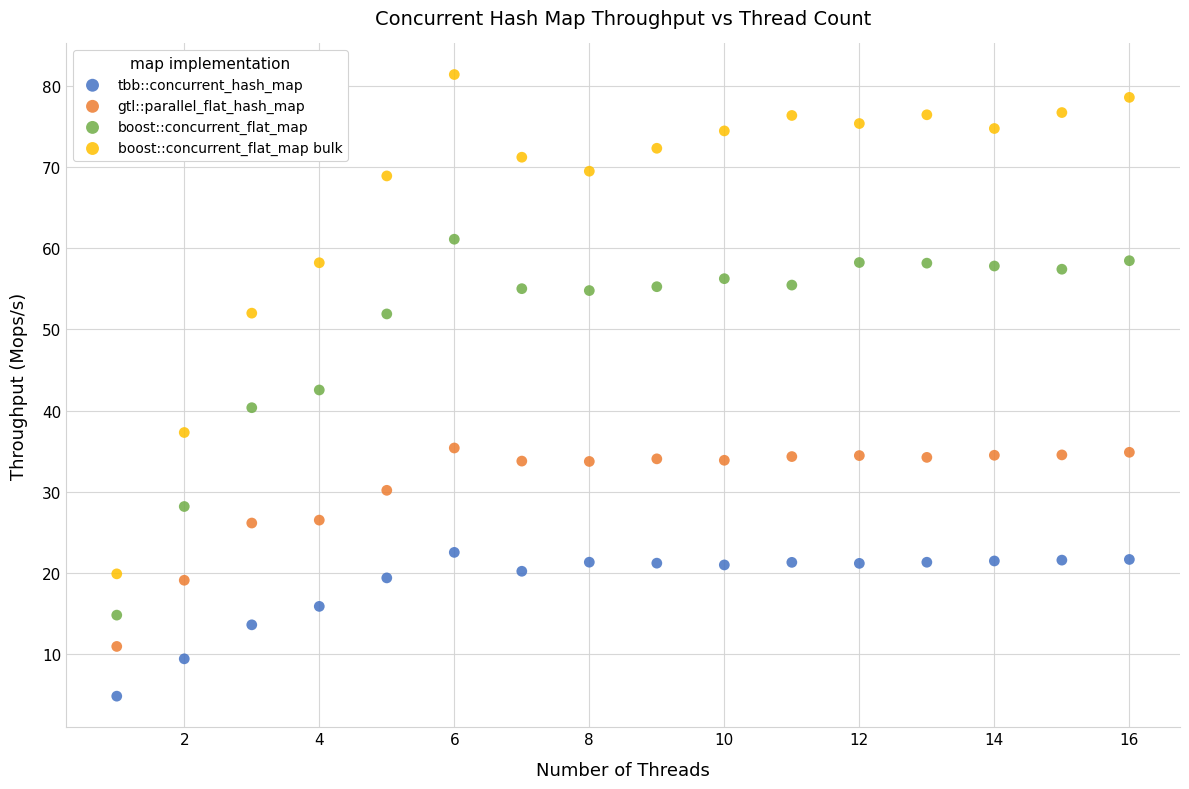

Which series has the largest Y range (max minus min)?

boost::concurrent_flat_map bulk